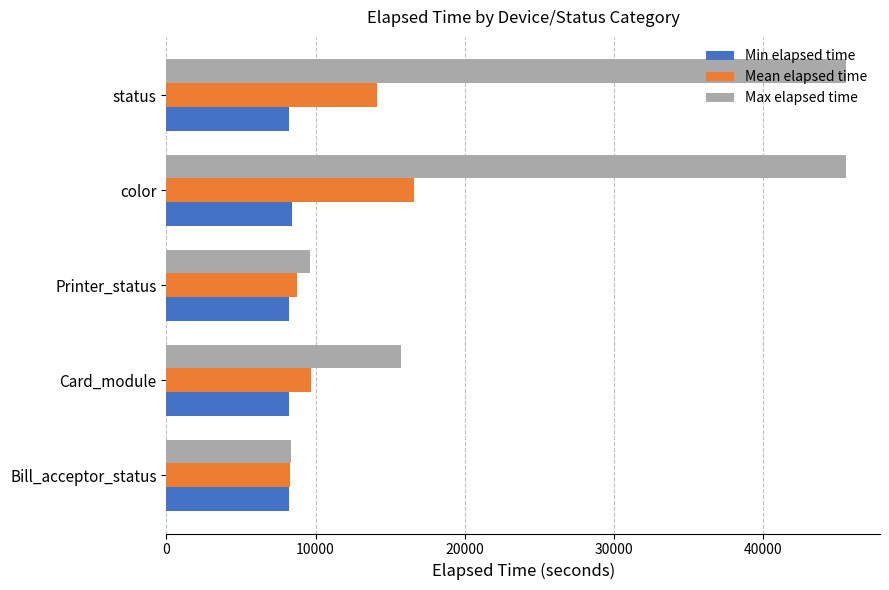

What is the average value of the Mean elapsed time series?

11495.4